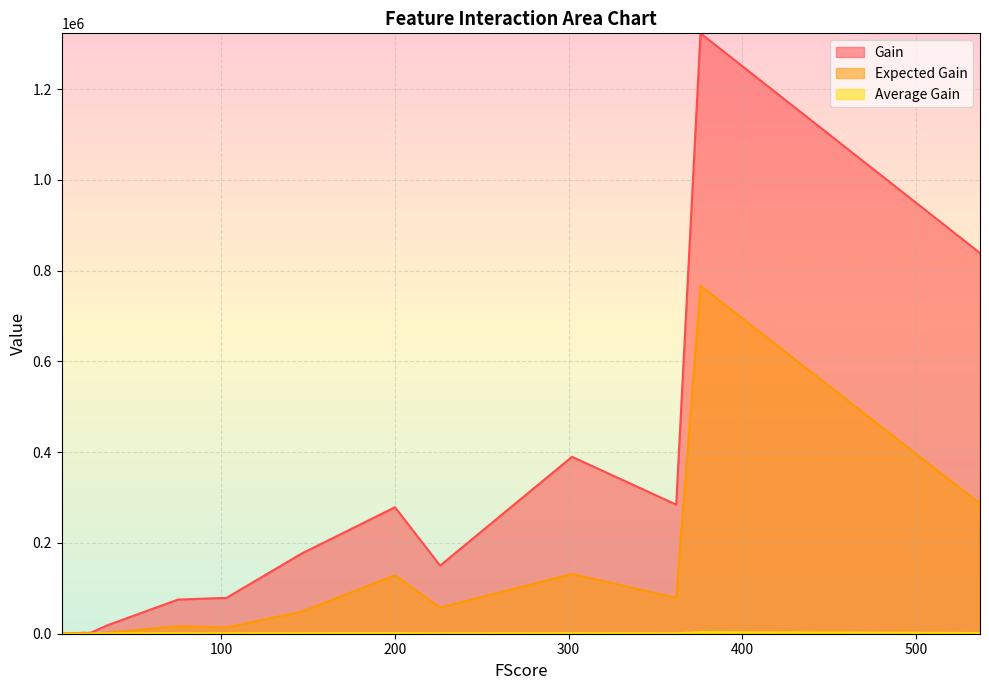

List the series in order of their overall mean, lowest first.

Average Gain, Expected Gain, Gain